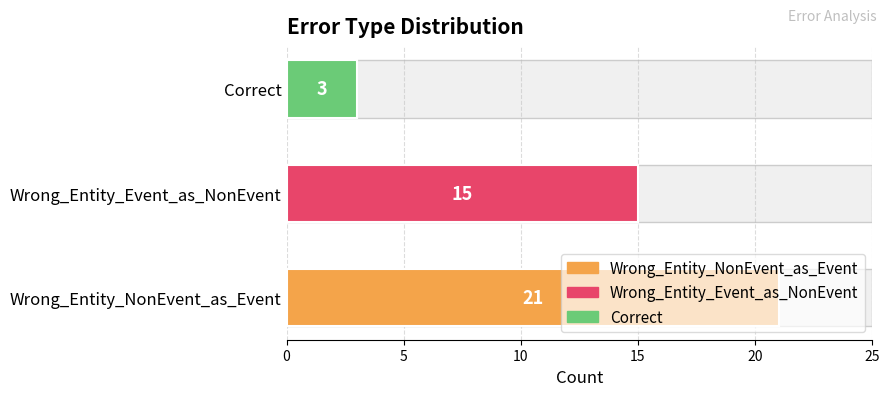

Reading left to right, what are all the values shown in this chart?

21	15	3